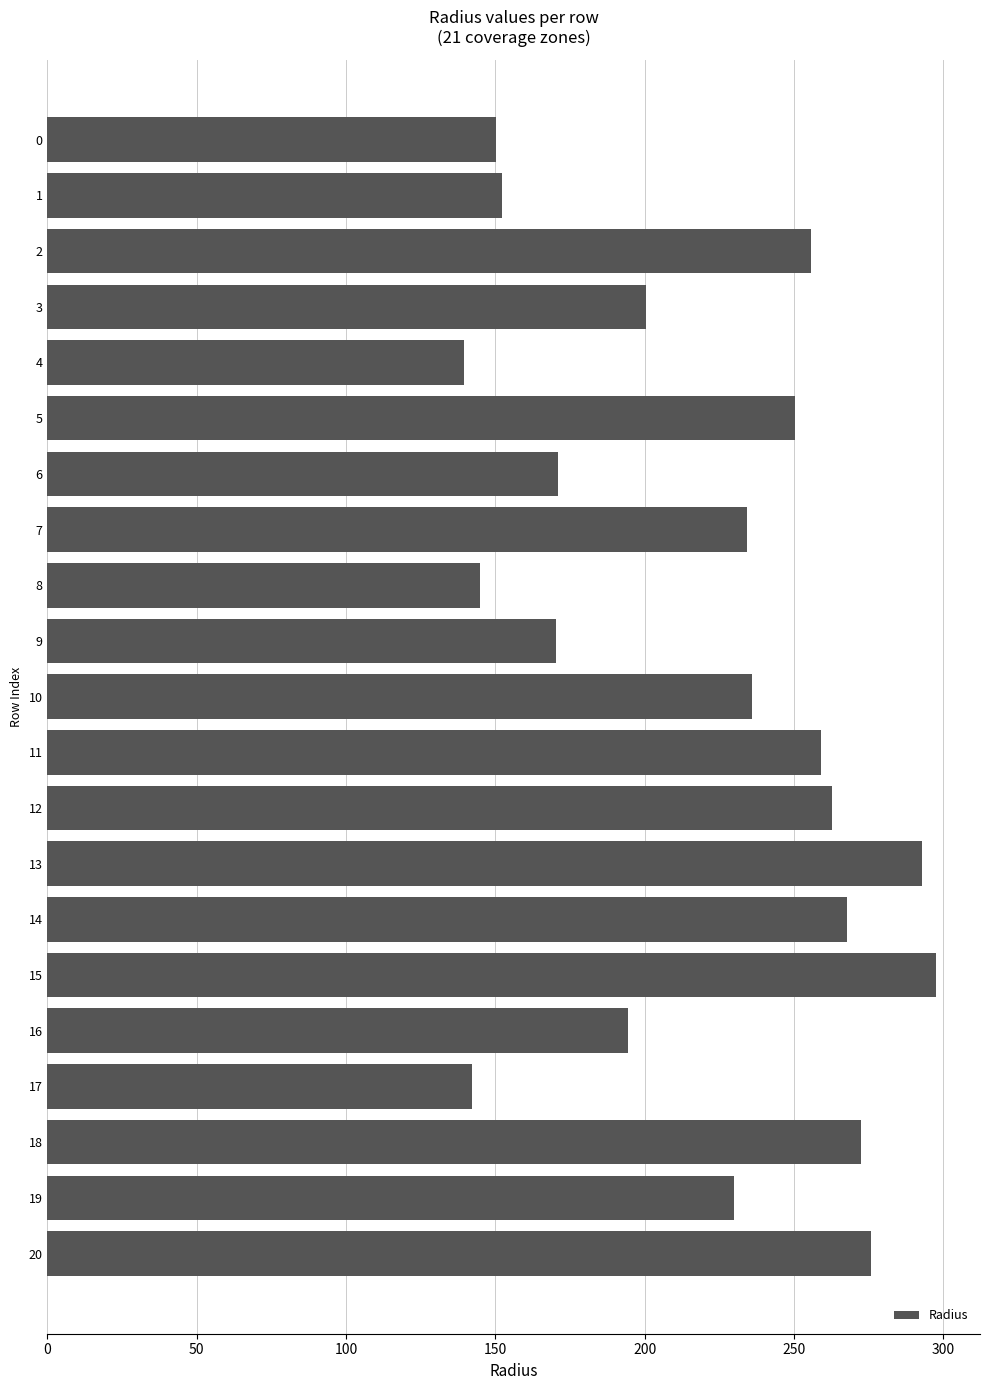

What is the smallest value displayed?

139.4